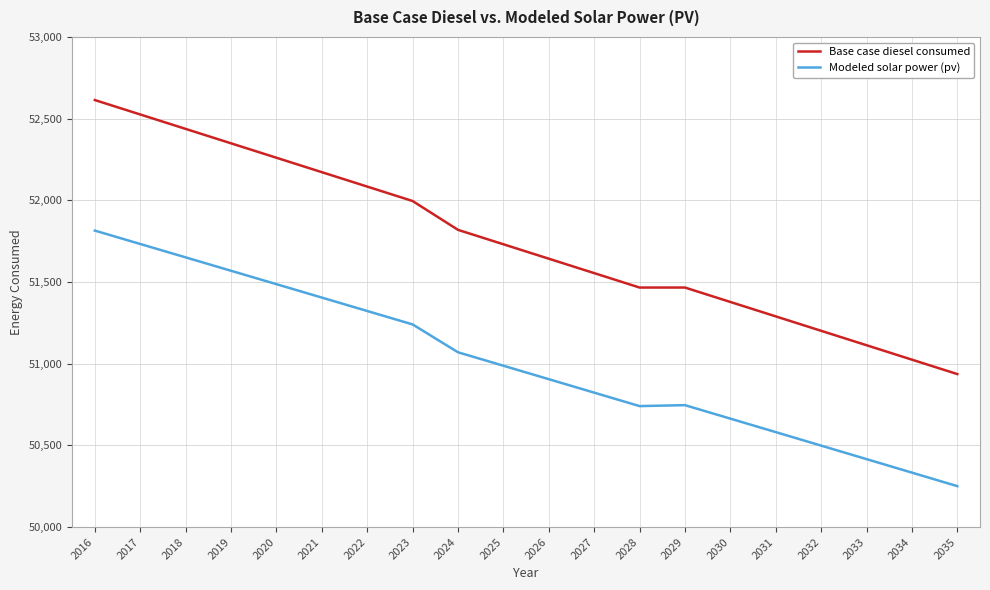

How many values in the Base case diesel consumed series exceed 51730?

10